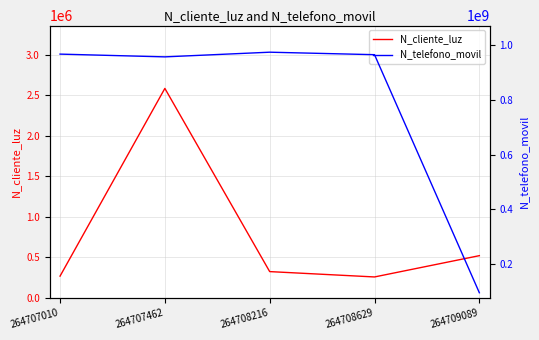

Is this an area chart (filled region under the line)?

No